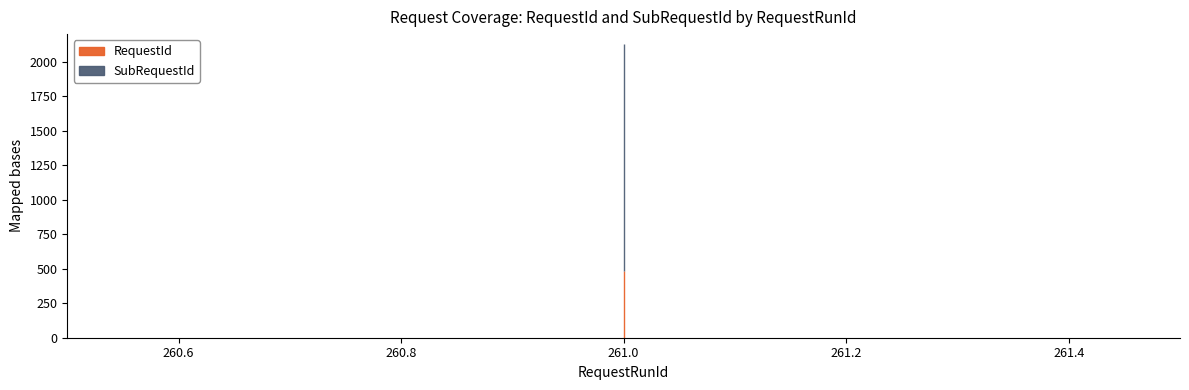

What is the total value across all series at 261?

2126